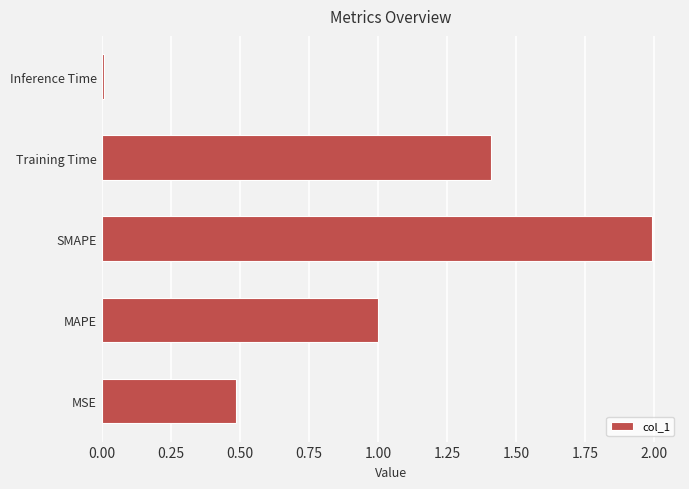

True or false: the data shows 2.0 at SMAPE.

True